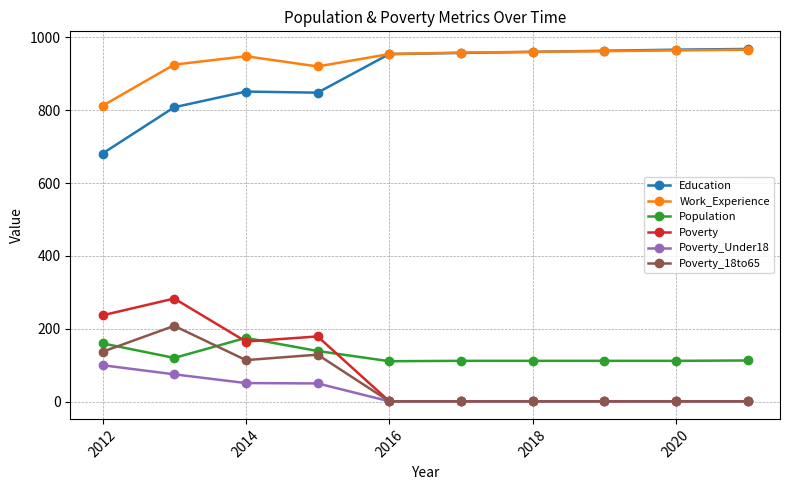

True or false: Education and Population intersect in this chart.

False